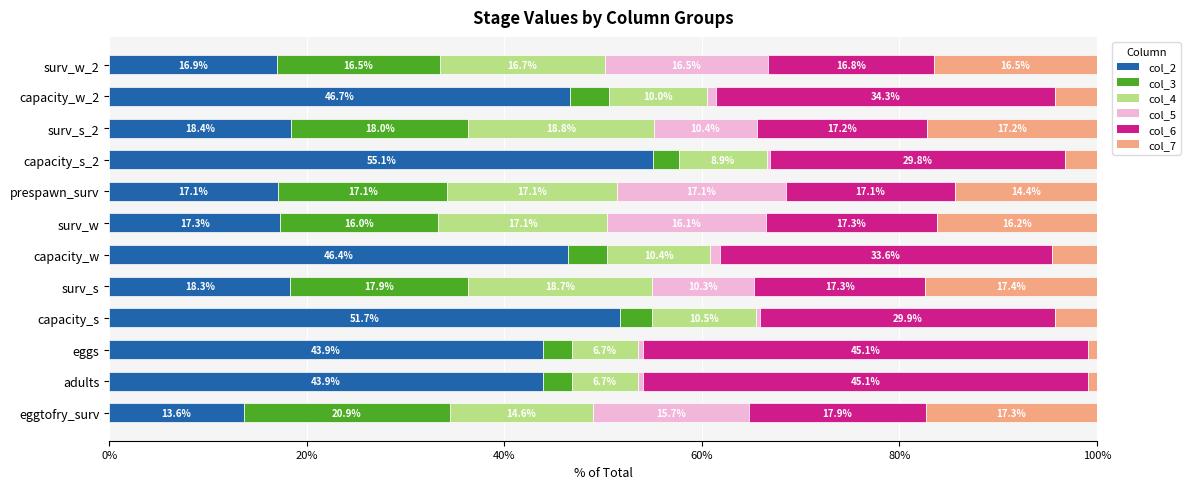

At which label does col_2 reach its minimum?

eggtofry_surv